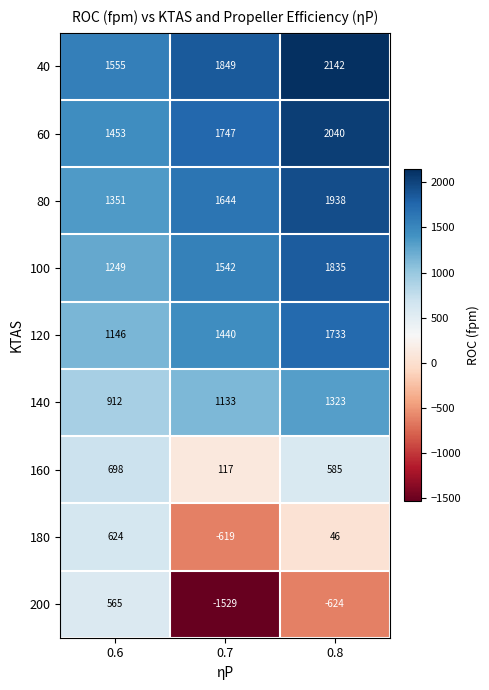

List the series in order of their peak value, highest first.

40, 60, 80, 100, 120, 140, 160, 180, 200